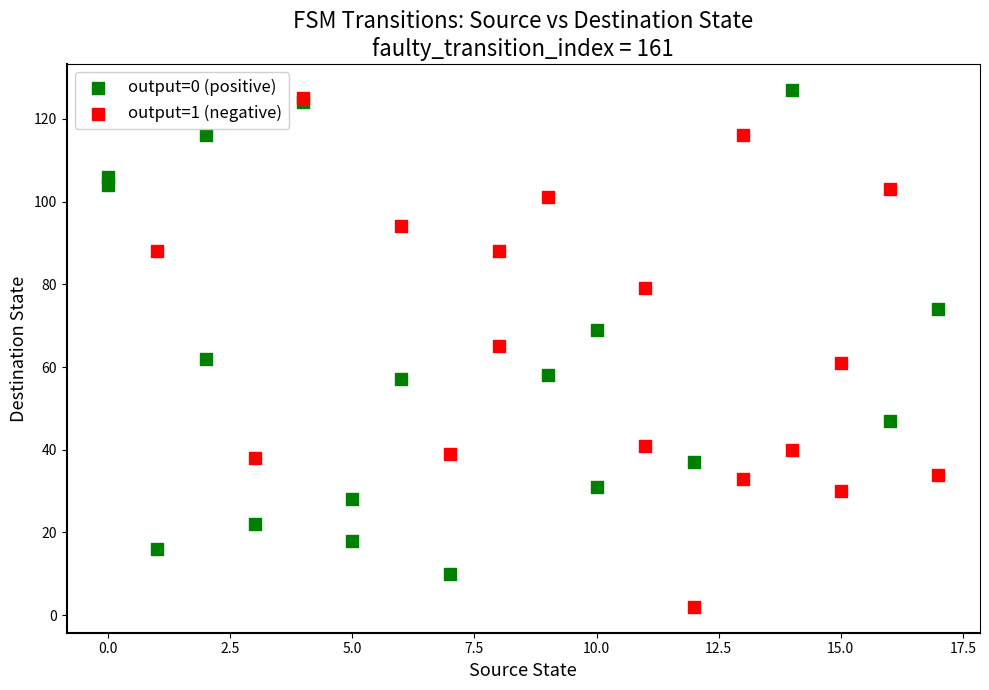

Which series has the widest spread of Y values?

output=1 (negative)